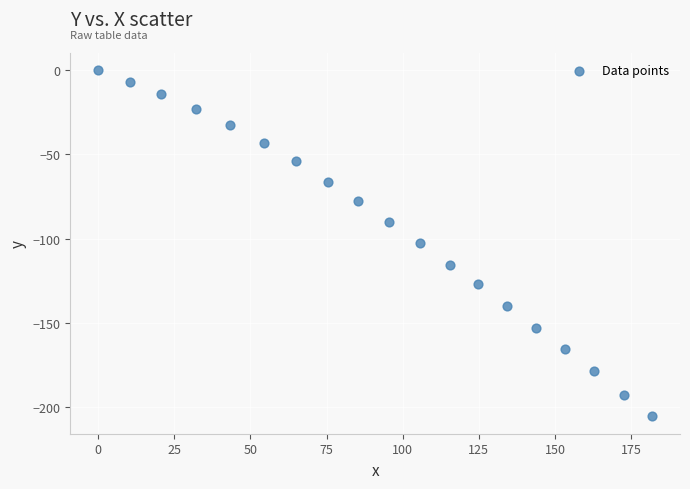

What is the range of X values (max minus min)?

181.9